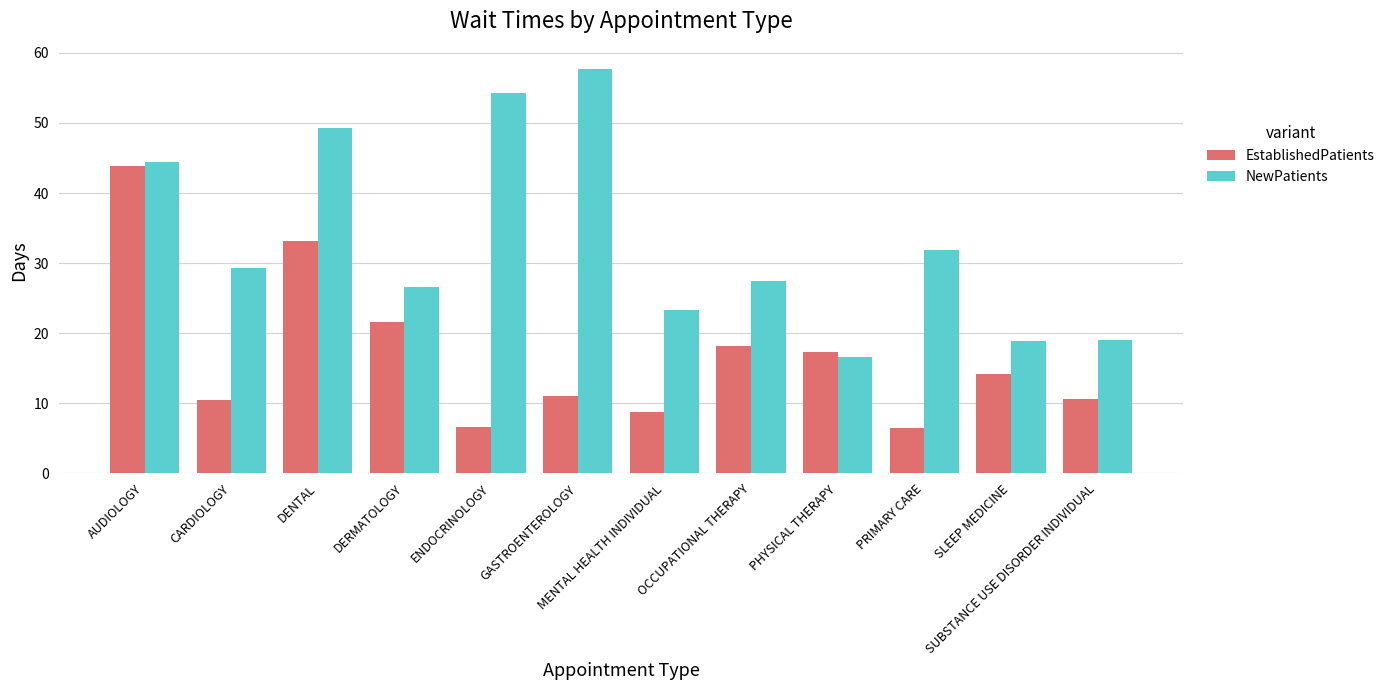

What is the smallest value displayed?

6.4